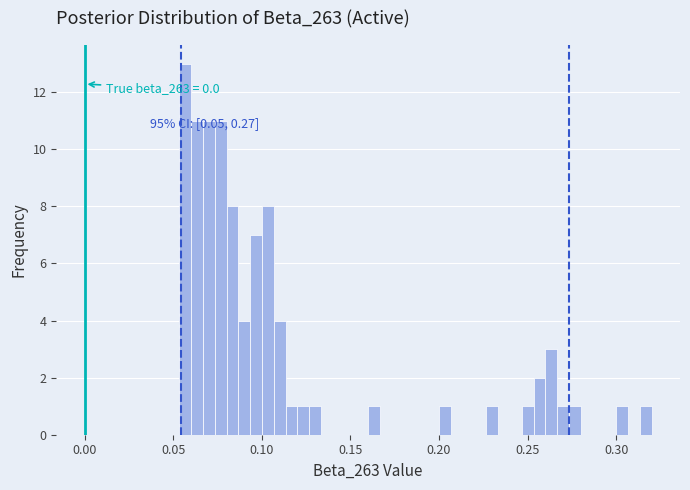

Read against the x-axis, roughly where is the centre of the tallest bar?

0.055